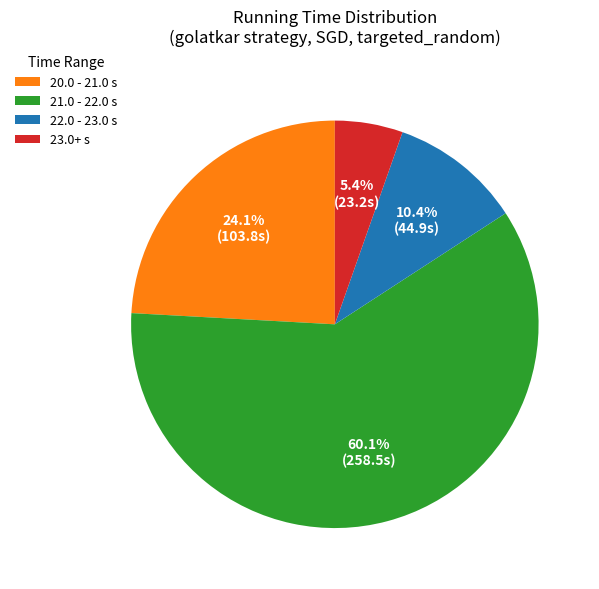

How much of the chart is everything except 20.0 - 21.0 s?

75.9%